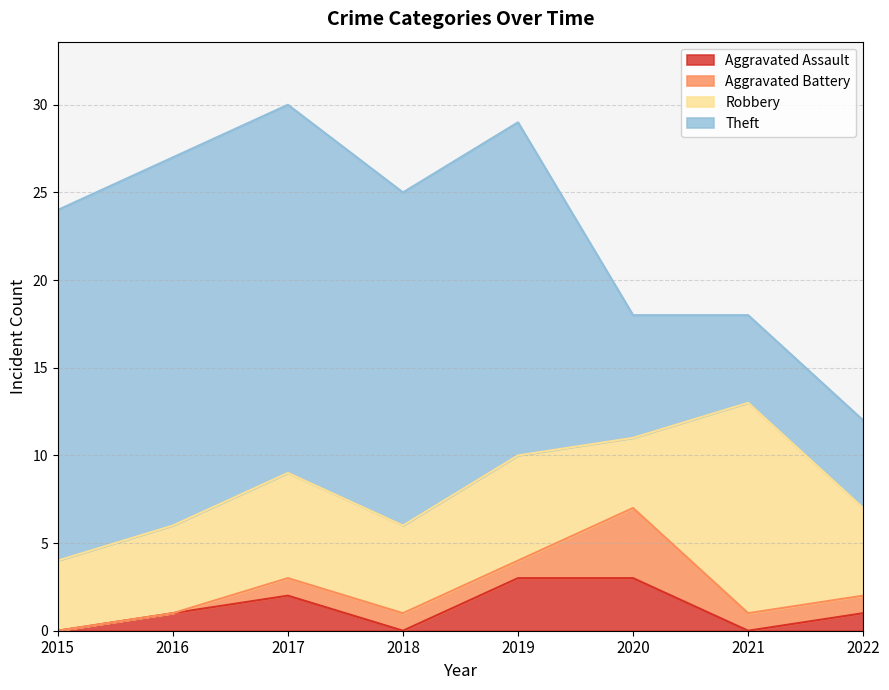

Which series has the largest total across all categories?

Theft